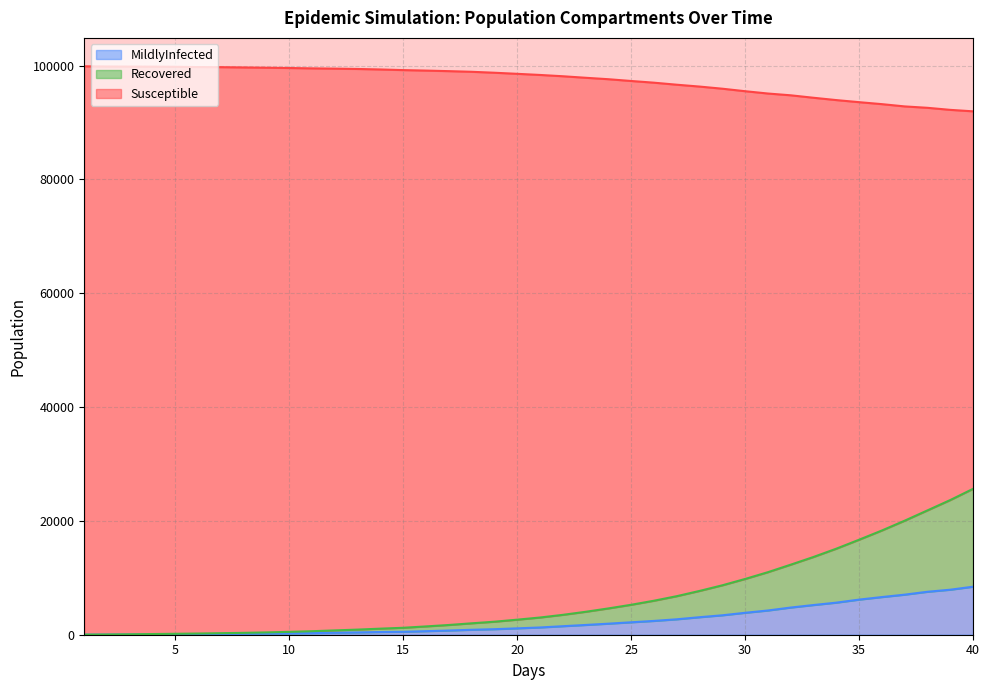

How many series are shown in this chart?

3